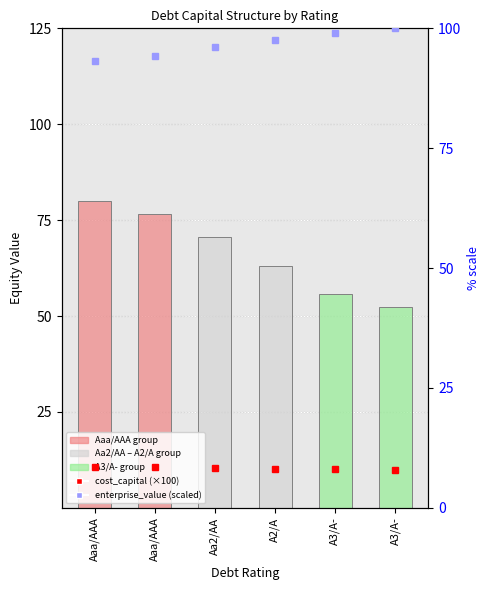

What is the smallest value displayed?

8.0